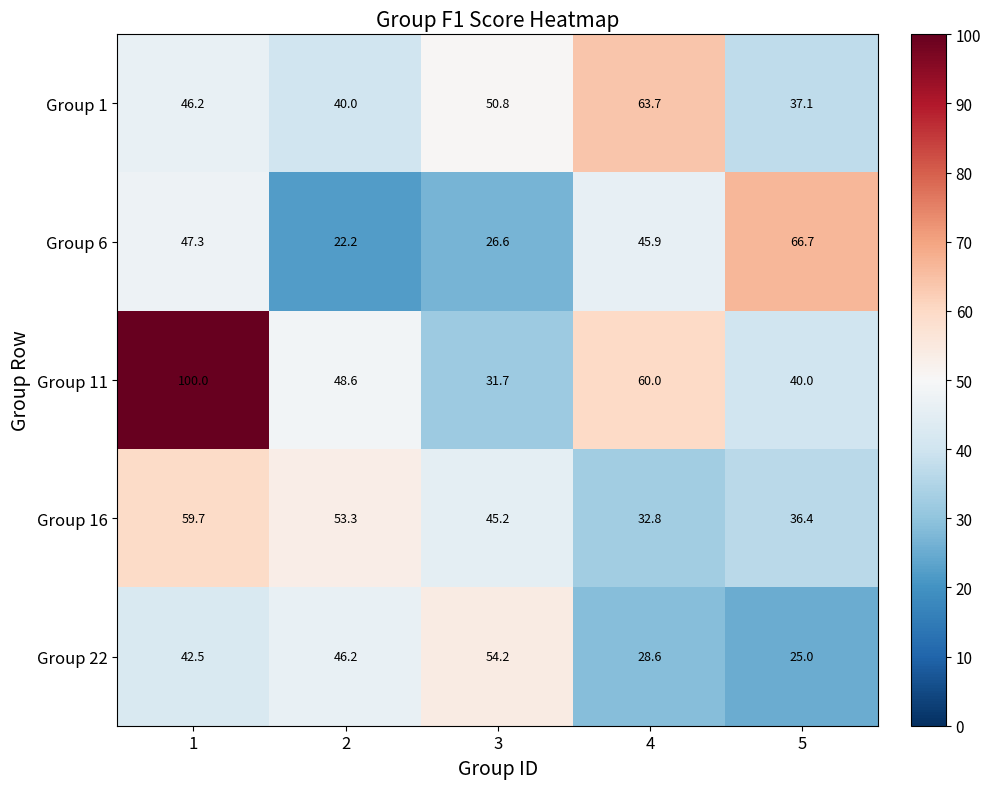

At how many categories does at least one series exceed 26?

5